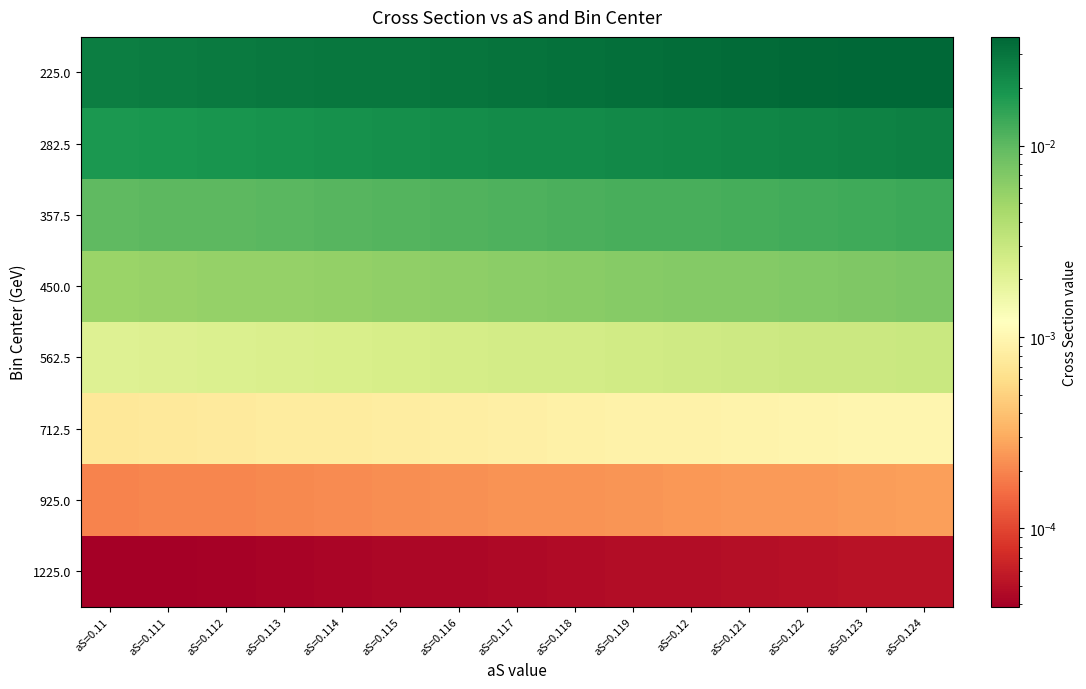

How many series are shown in this chart?

8